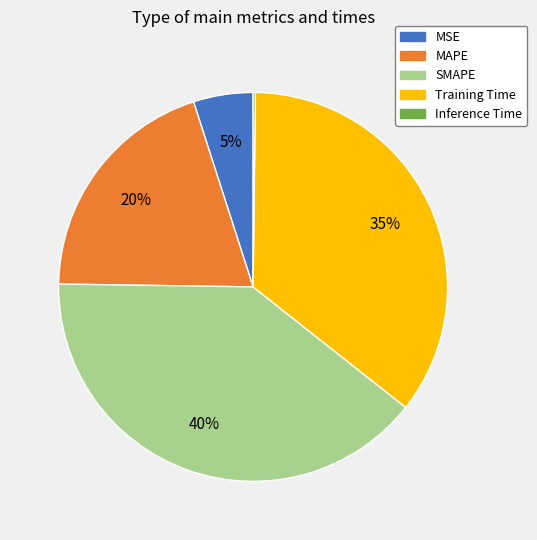

Does any single category account for the majority?

No